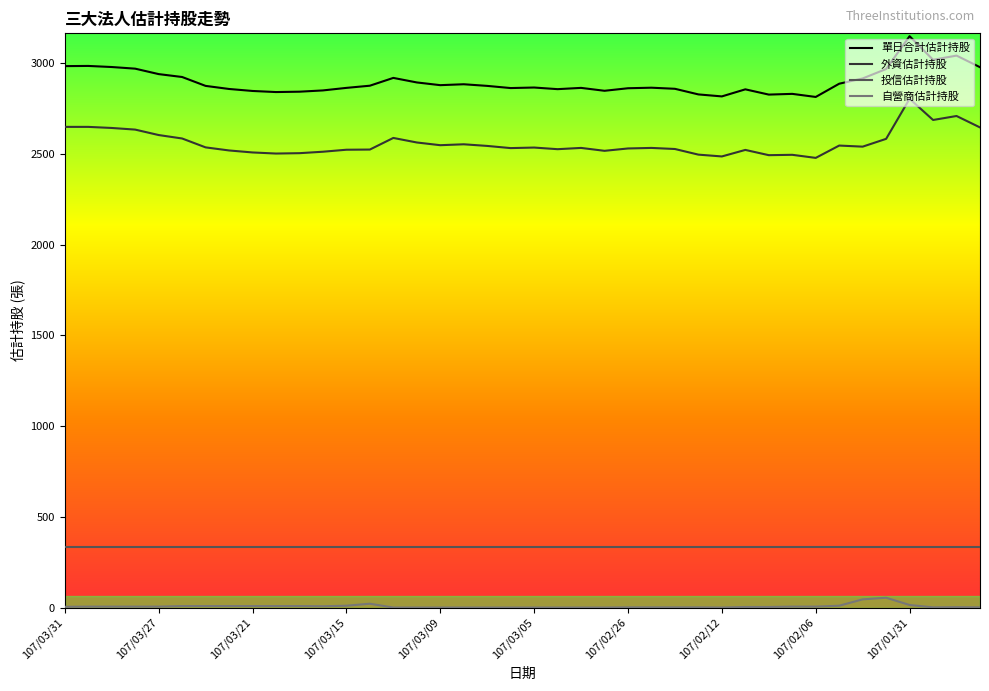

List the series in order of their peak value, highest first.

單日合計估計持股, 外資估計持股, 投信估計持股, 自營商估計持股